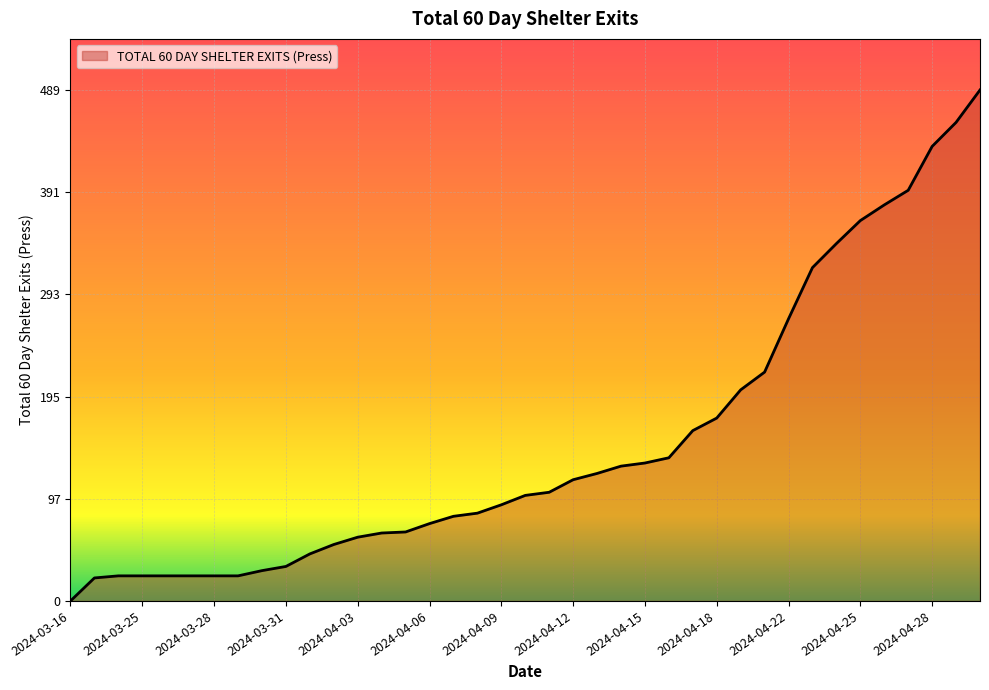

What is the difference between the maximum and minimum values?

489